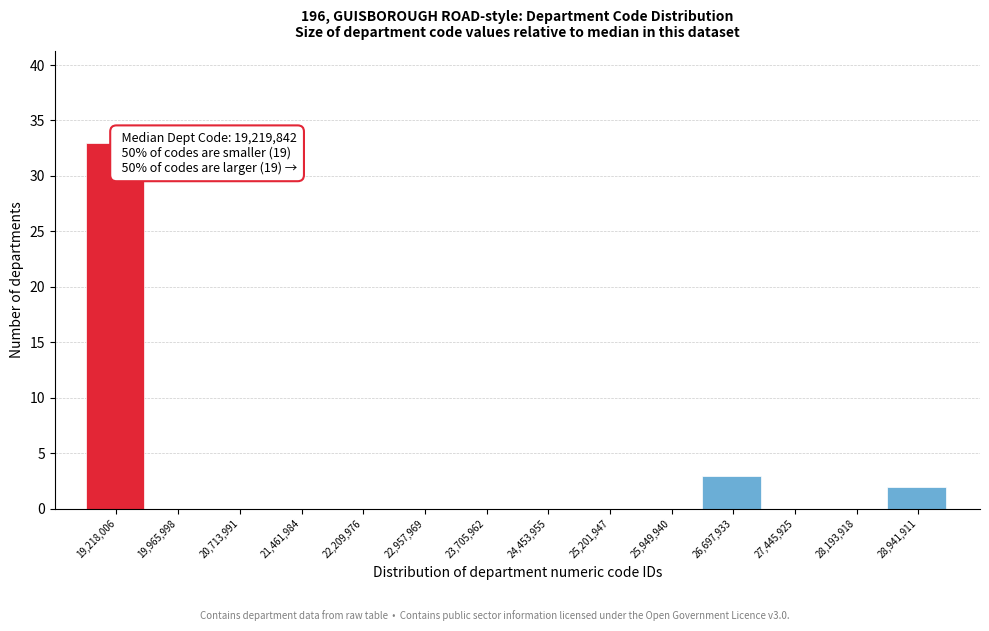

Reading left to right, extract all data points from this chart.

19,218,006=33	19,965,998=0	20,713,991=0	21,461,984=0	22,209,976=0	22,957,969=0	23,705,962=0	24,453,955=0	25,201,947=0	25,949,940=0	26,697,933=3	27,445,925=0	28,193,918=0	28,941,911=2